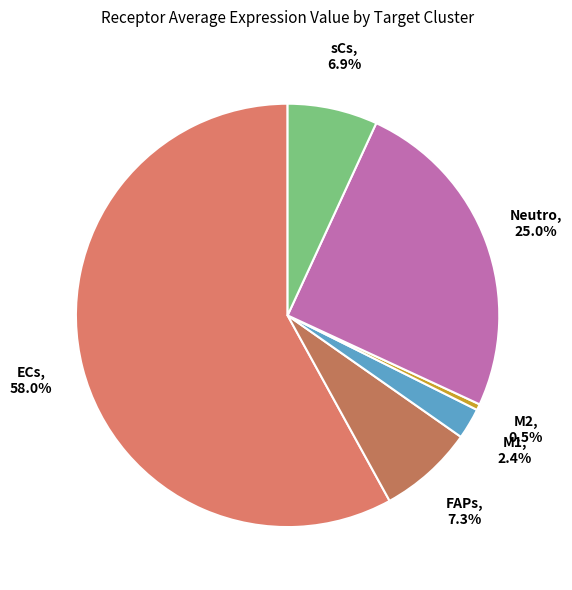

Which category has the smallest portion of the pie?

M2